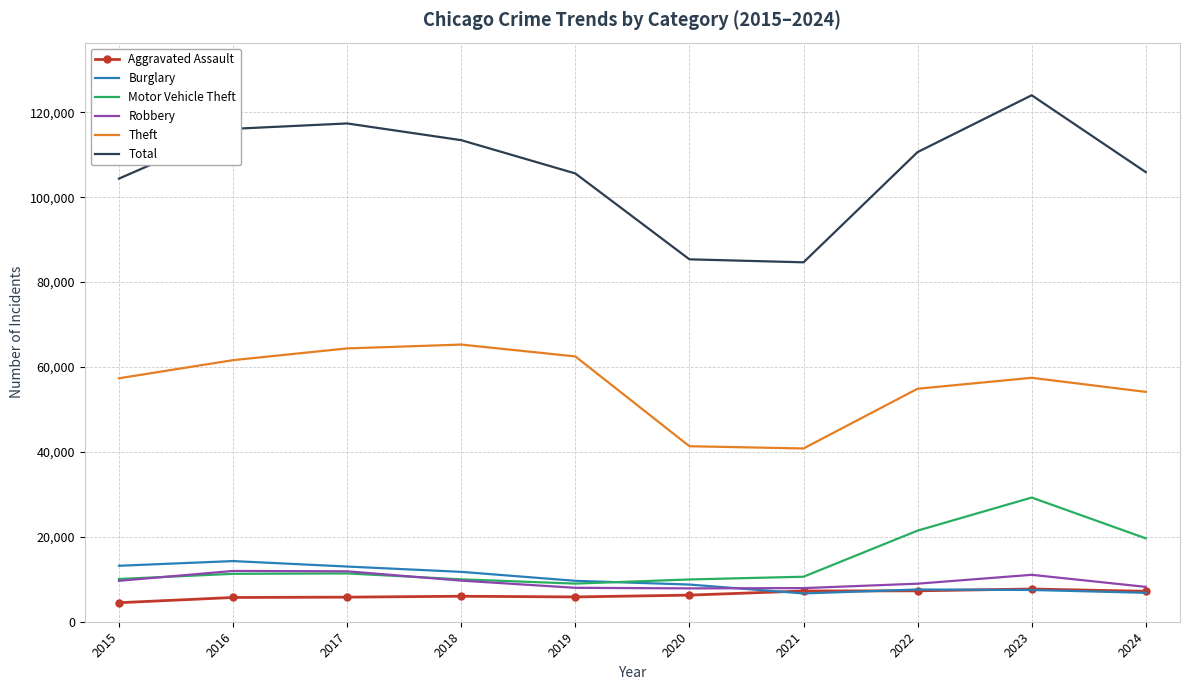

Is the value of Motor Vehicle Theft at 2024 greater than the value of Total at 2022?

No